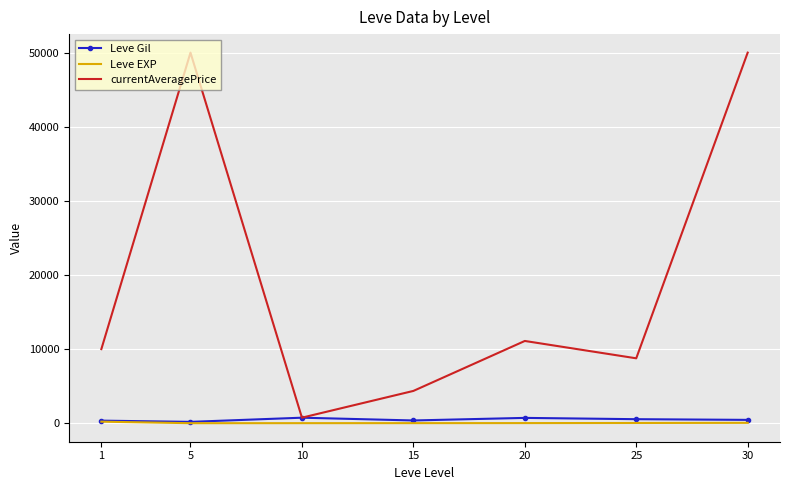

How many values in the Leve Gil series are below 452?

3